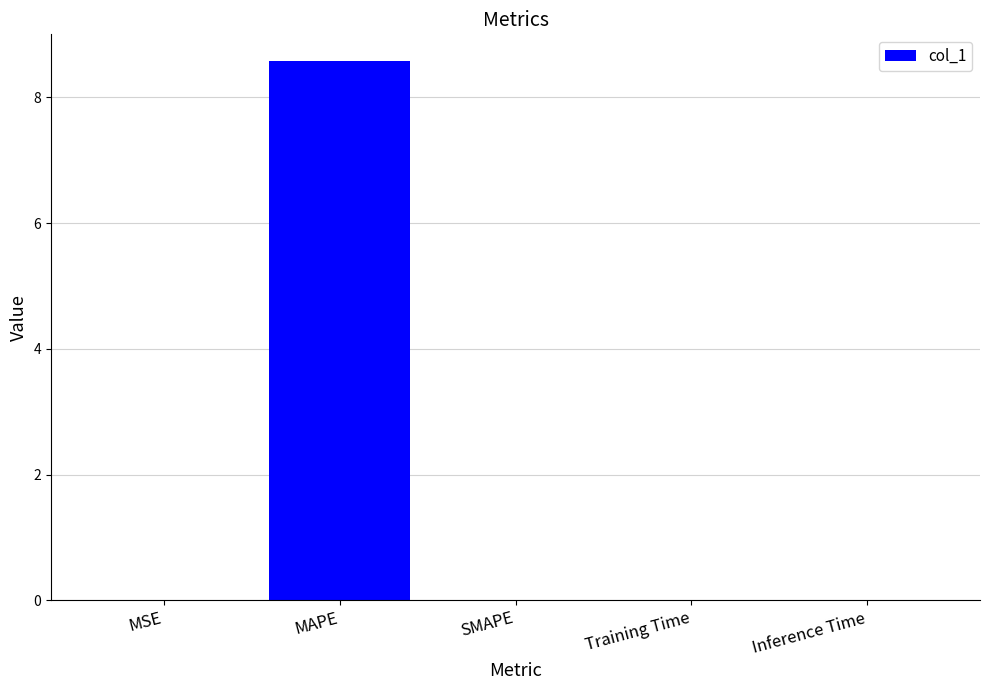

What is the sum of all values?

8.6